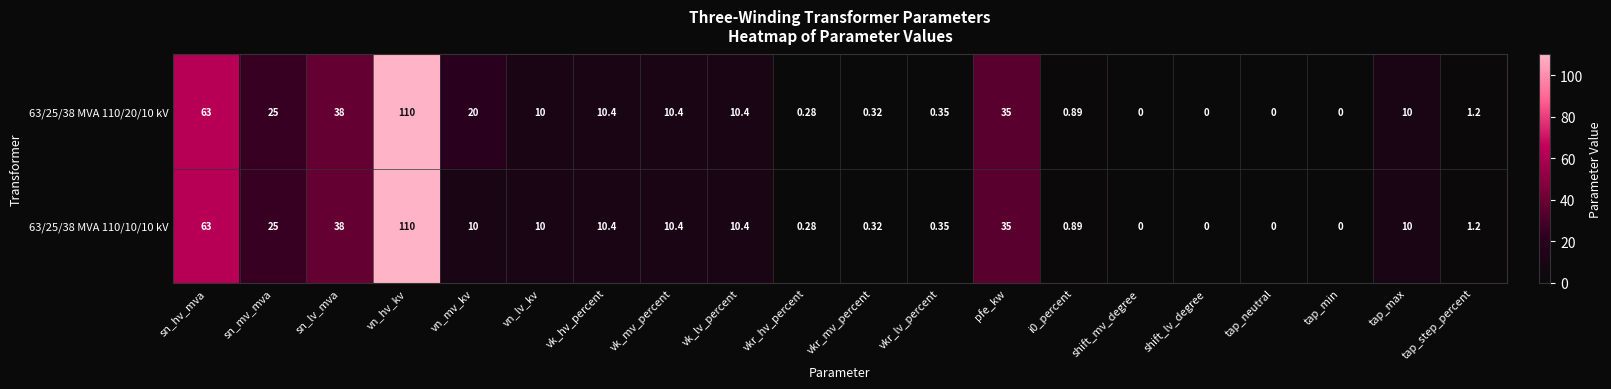

At which label does 63/25/38 MVA 110/10/10 kV first exceed 10?

sn_hv_mva